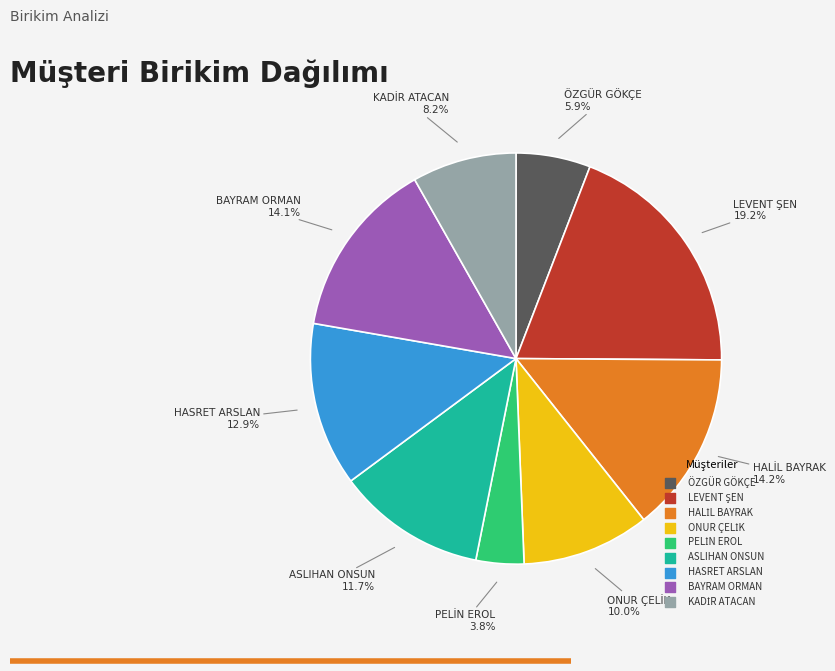

To the nearest percent, what is the difference between the largest and smallest slice percentages?

15%